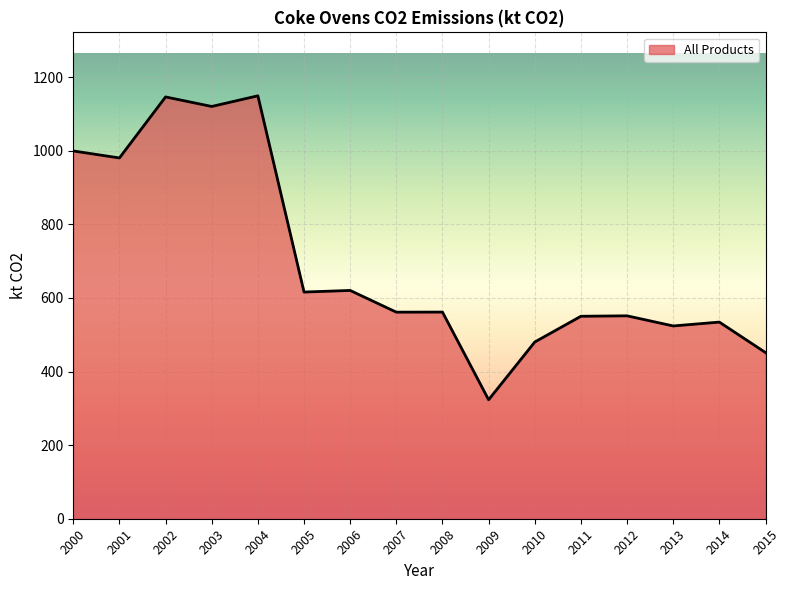

What is the change in value from 2002 to 2008?

-584.7